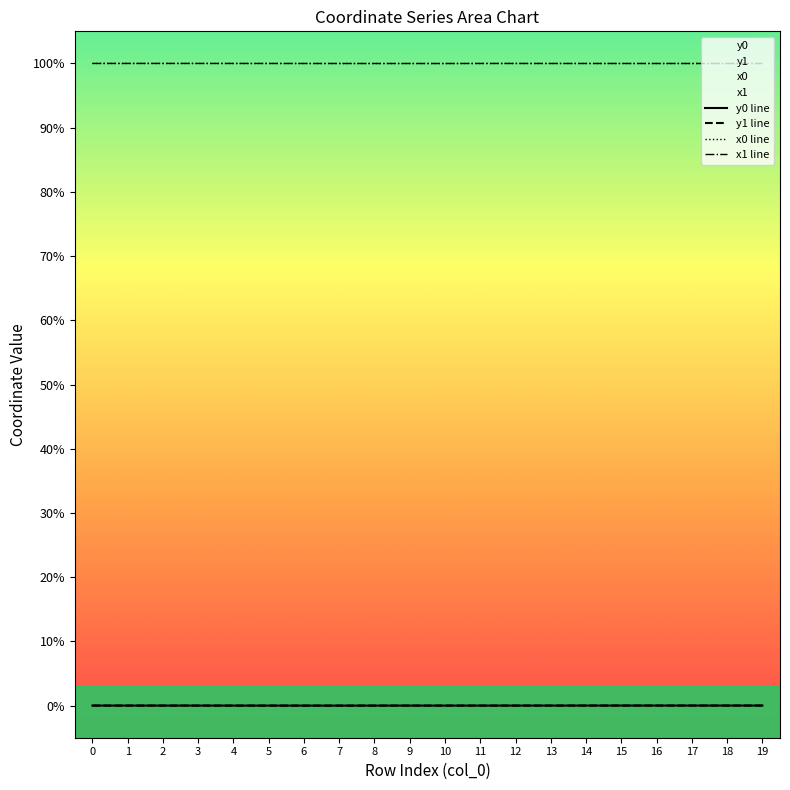

What is the spread (max minus min) of values at 0?

100.0